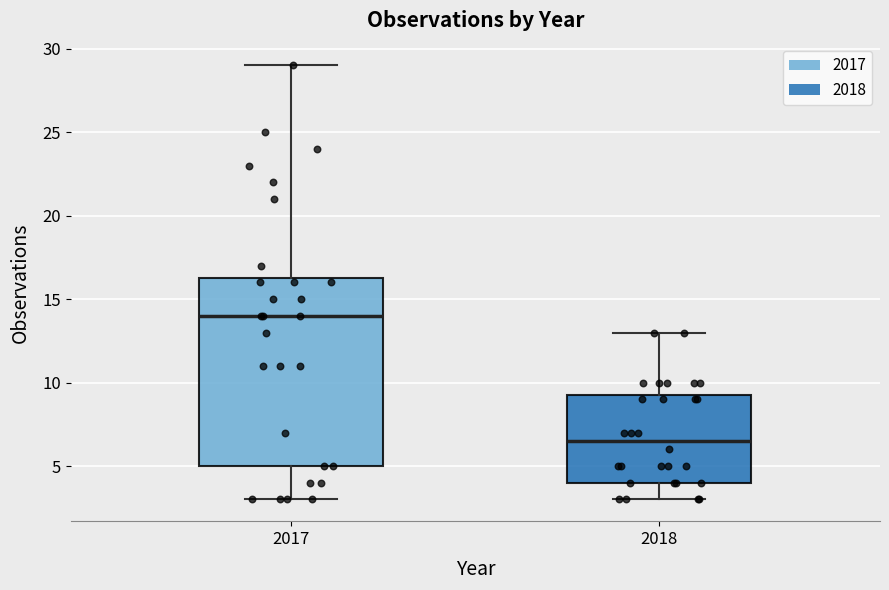

Reading left to right, transcribe this box plot: for each box, give where its median line is, the range the box spans, and where its two whiskers end, as read against the y-axis. The values are not printed on the chart, so give them approximately, as read against the axis.

2017: median 14.0, box 5.0 to 16.5, whiskers 3.0 to 29.0
2018: median 6.5, box 4.0 to 9.5, whiskers 3.0 to 13.0